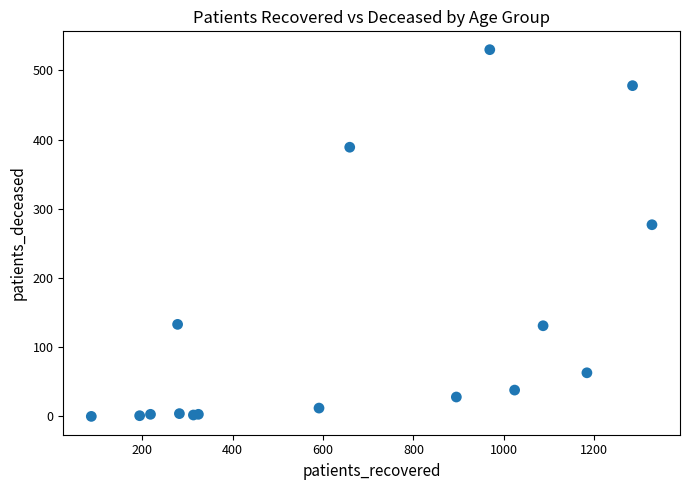

What Y value in the scatter plot is closest to 265?

277